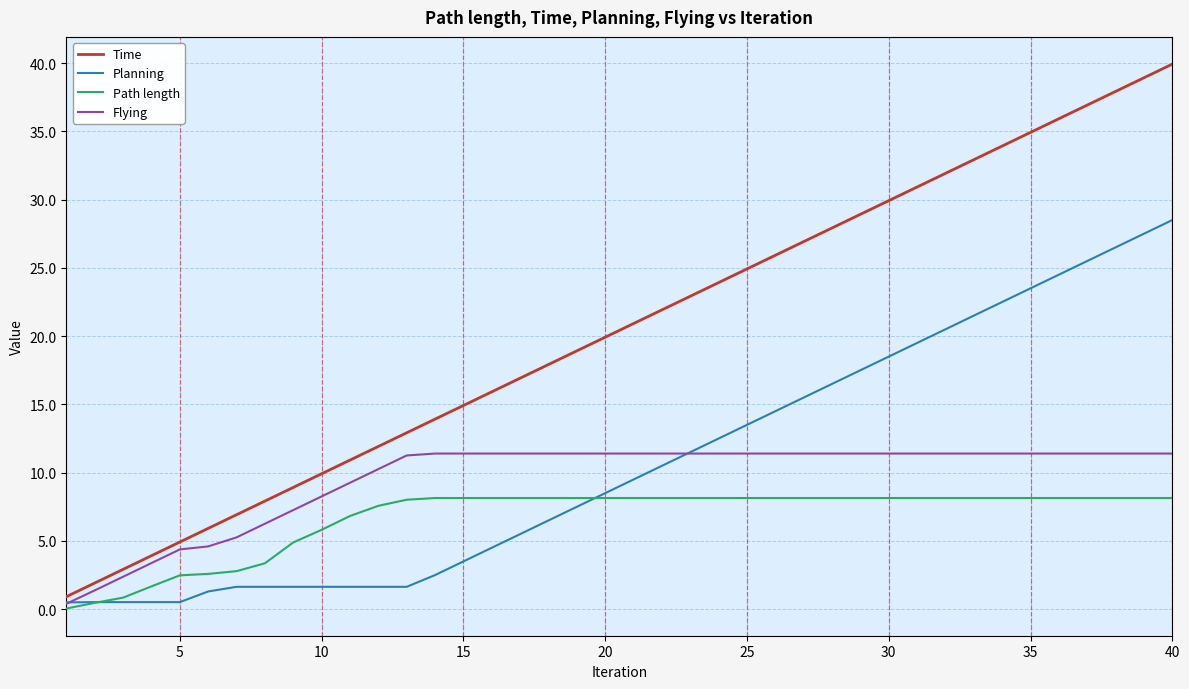

List the series in order of their peak value, lowest first.

Path length, Flying, Planning, Time